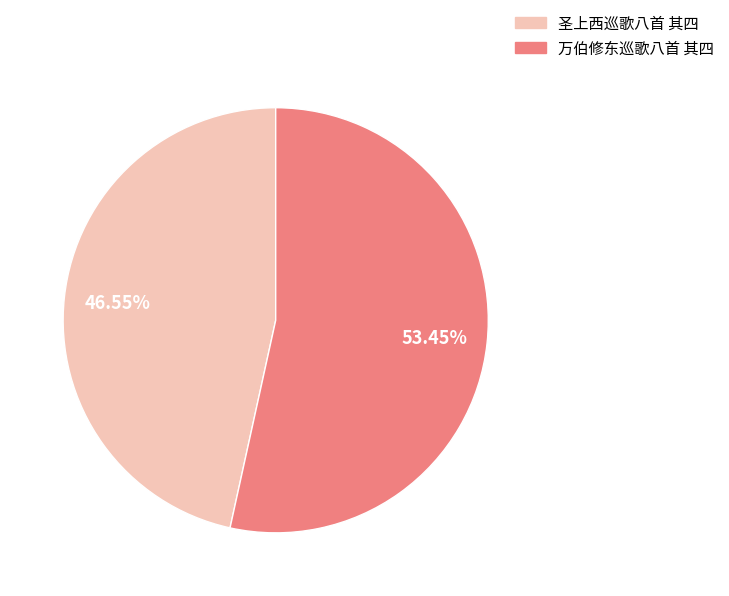

The 万伯修东巡歌八首 其四 slice represents 61% of the pie. True or false?

False